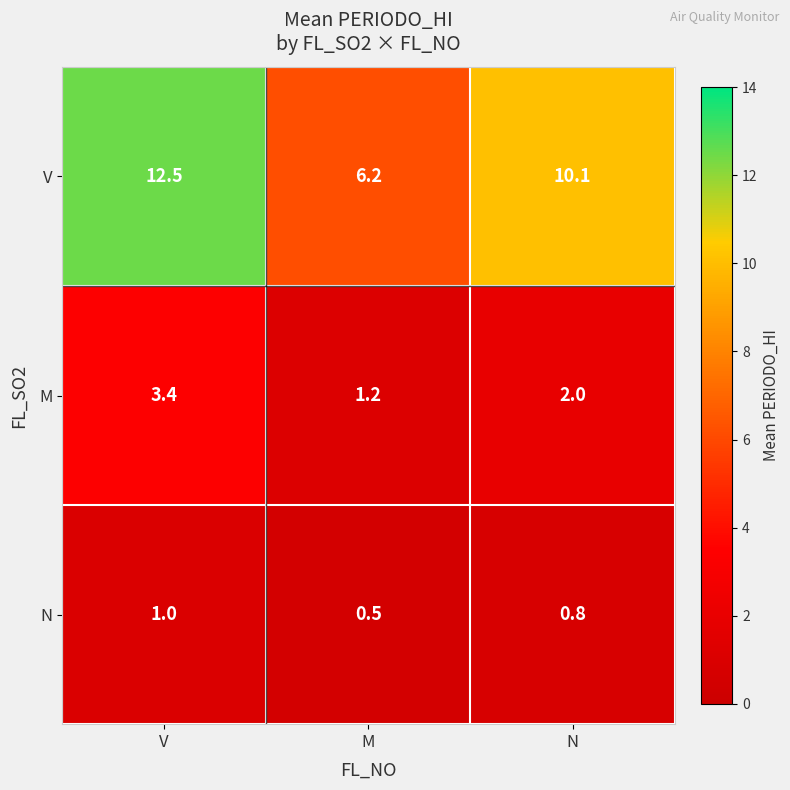

At how many categories does at least one series exceed 0?

3